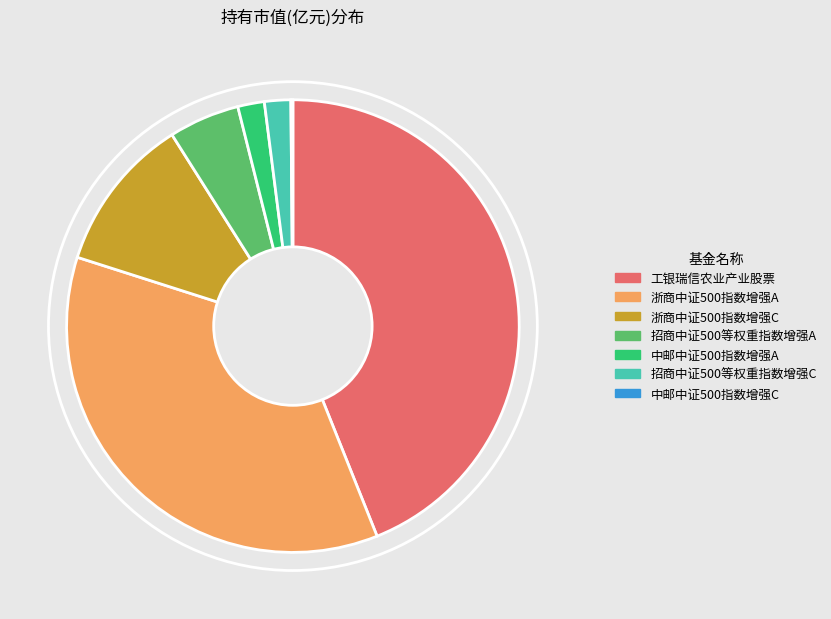

The 浙商中证500指数增强C slice represents 11% of the pie. True or false?

True